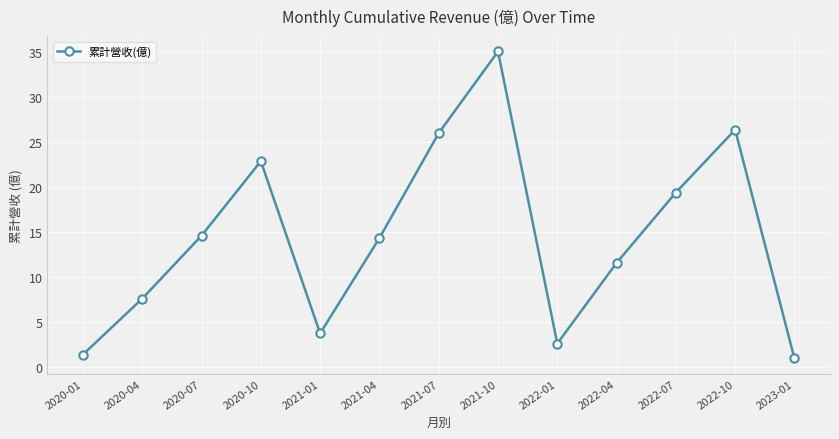

How many values are below 14?

6